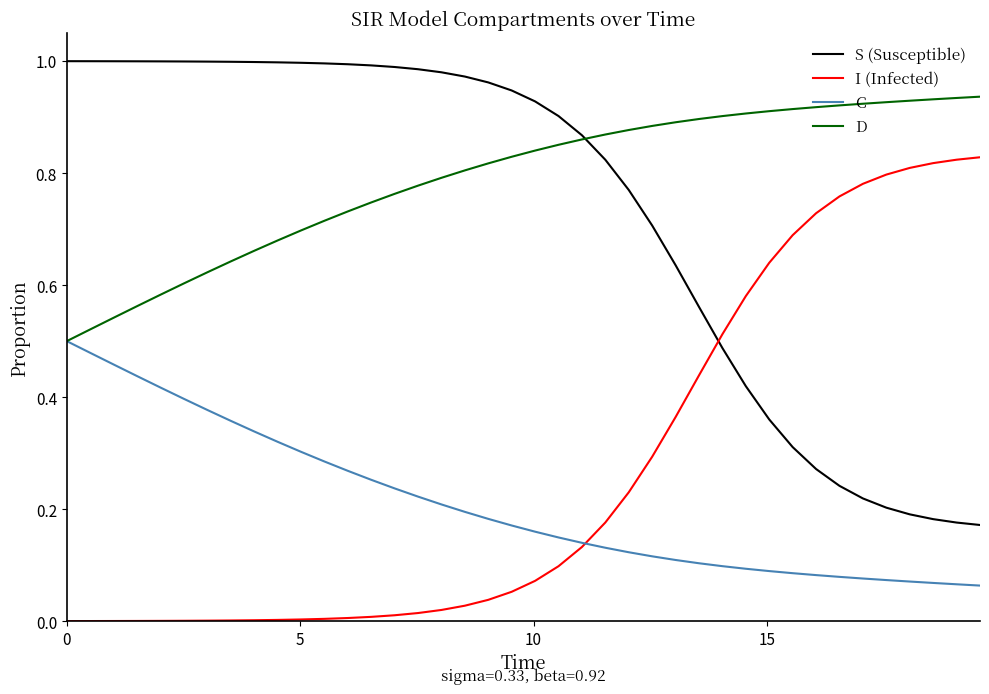

Does the chart display data point markers on the line(s)?

No